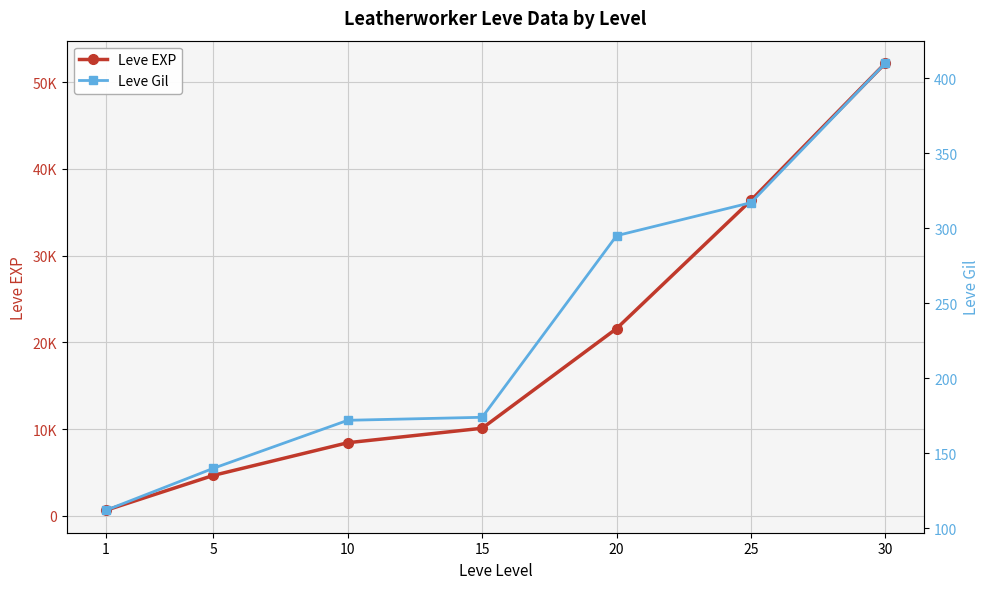

The Leve EXP series shows 10100 at 15. True or false?

True